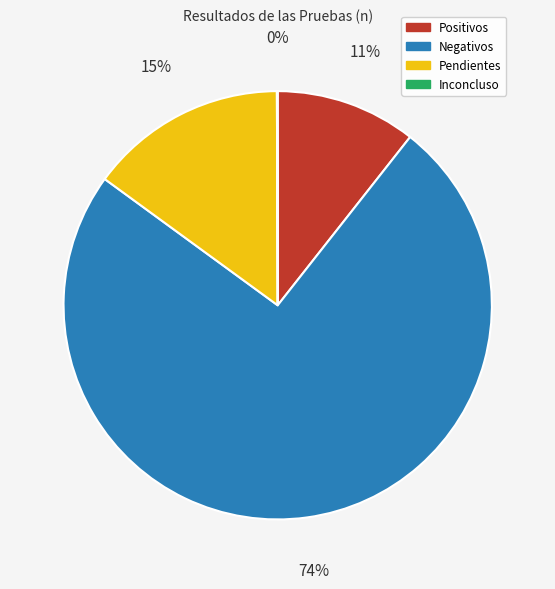

To the nearest percent, what is the average slice percentage?

25%